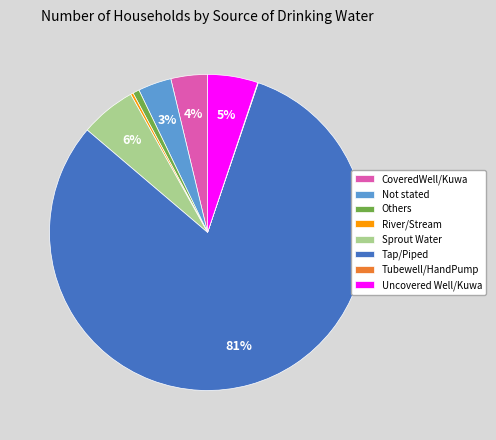

What is the largest slice in the pie chart?

Tap/Piped